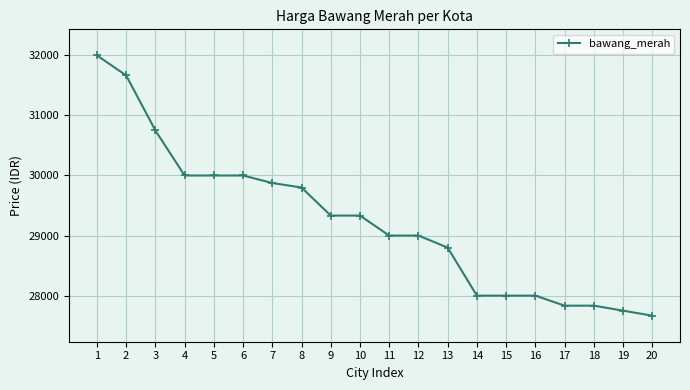

What is the value of the 10th point from the left?

29333